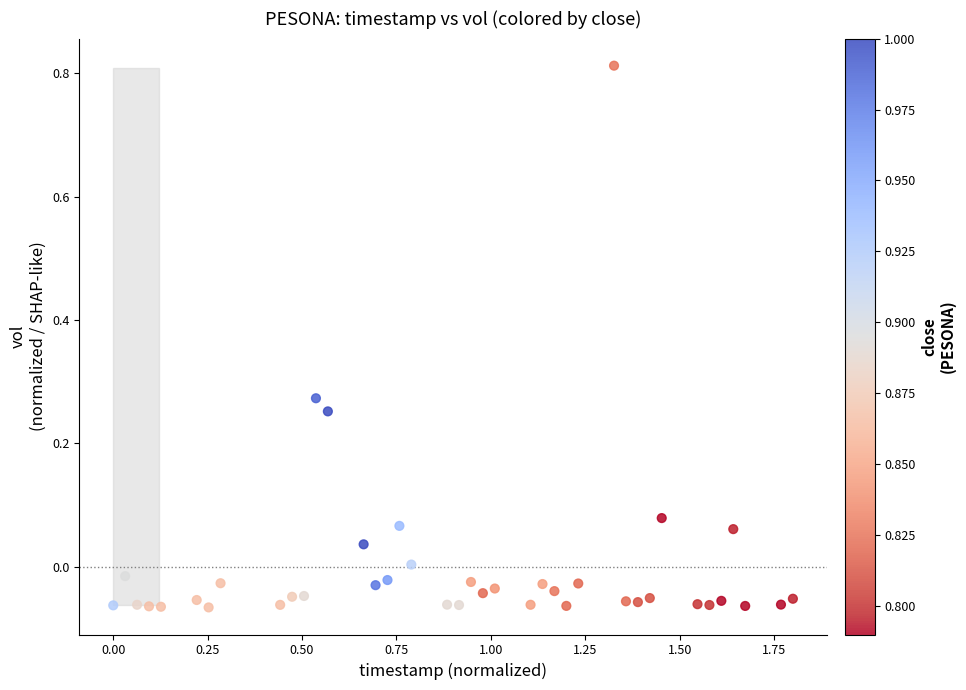

What is the range of Y values (max minus min)?

0.9